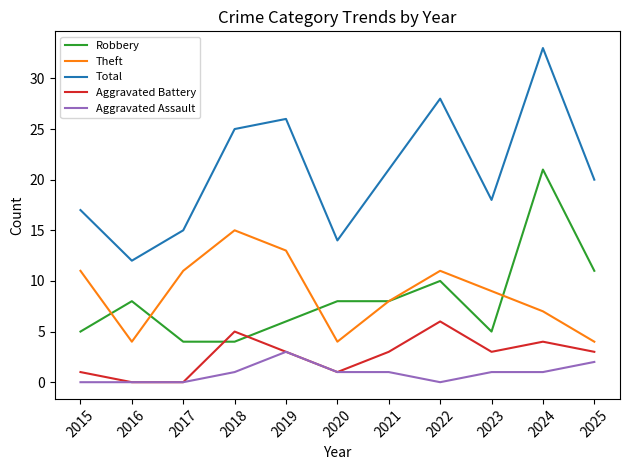

In Aggravated Battery, how many points are higher than both neighbors (excluding endpoints)?

3